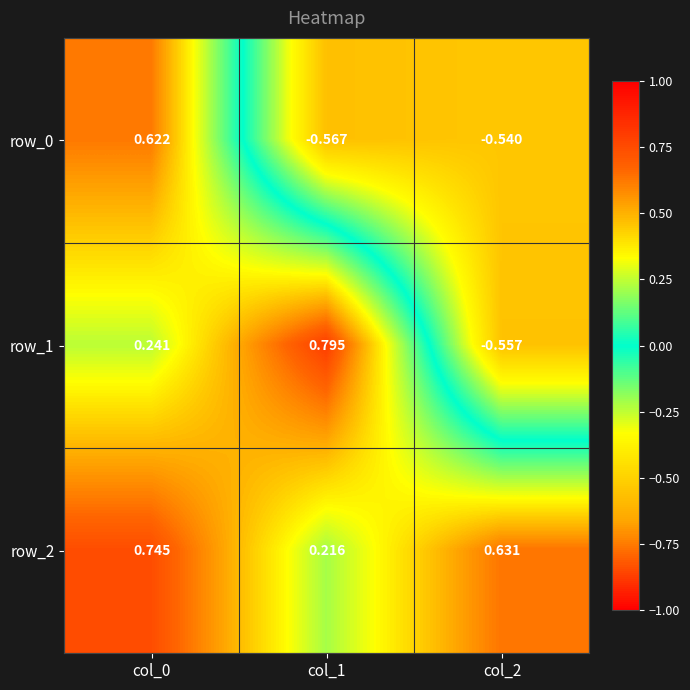

How many values in row_0 are above zero?

1